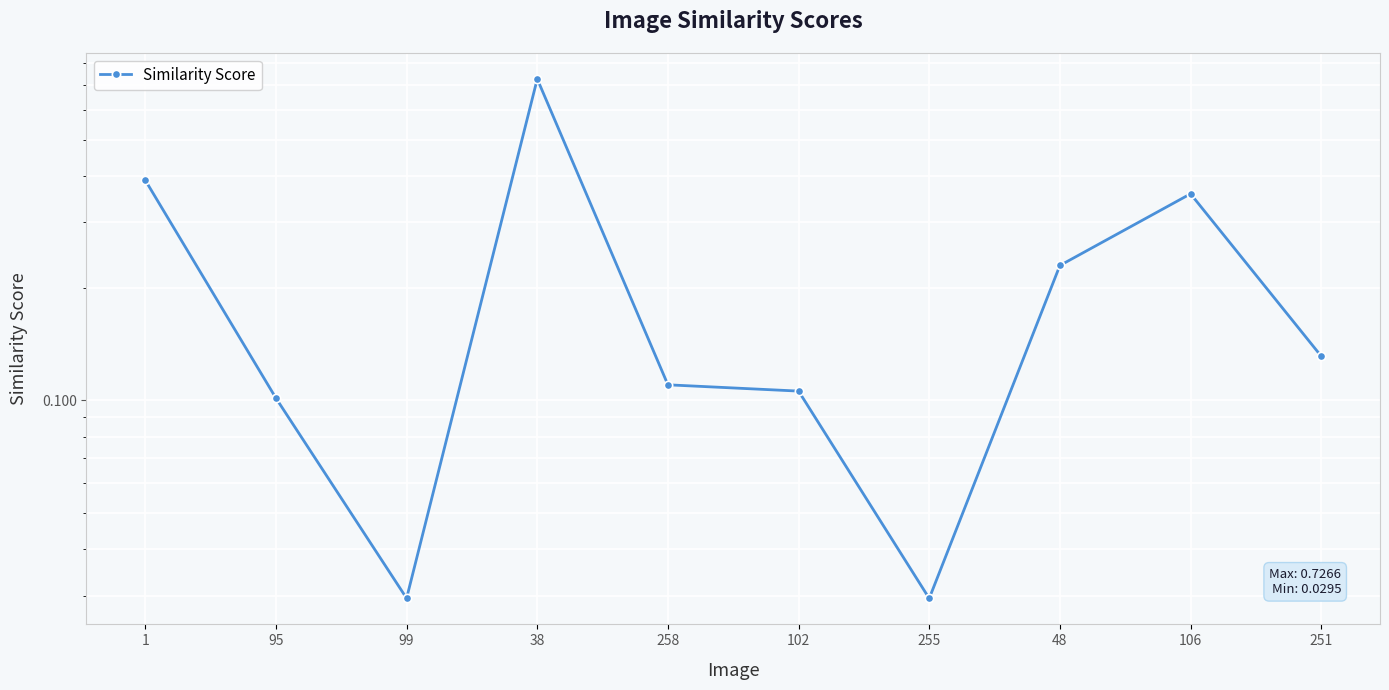

What is the change in value from 99 to 251?

+0.1